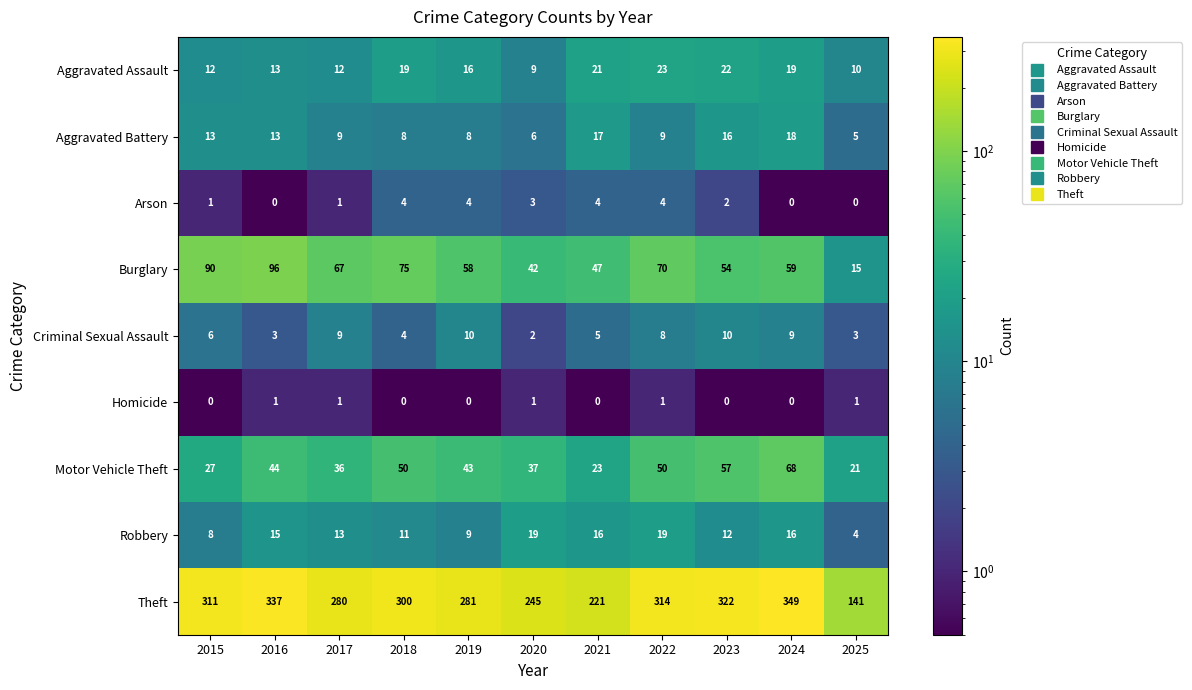

Count the Criminal Sexual Assault values in the range 3 to 9.

8